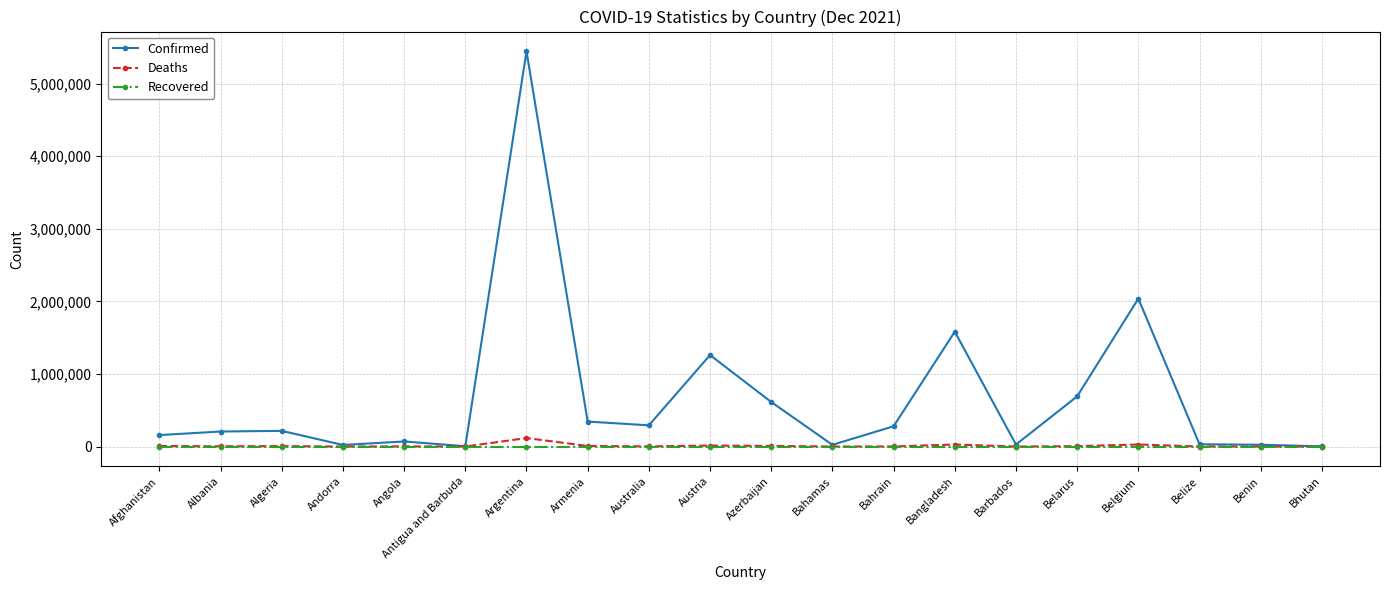

Which series has the widest spread of values?

Confirmed